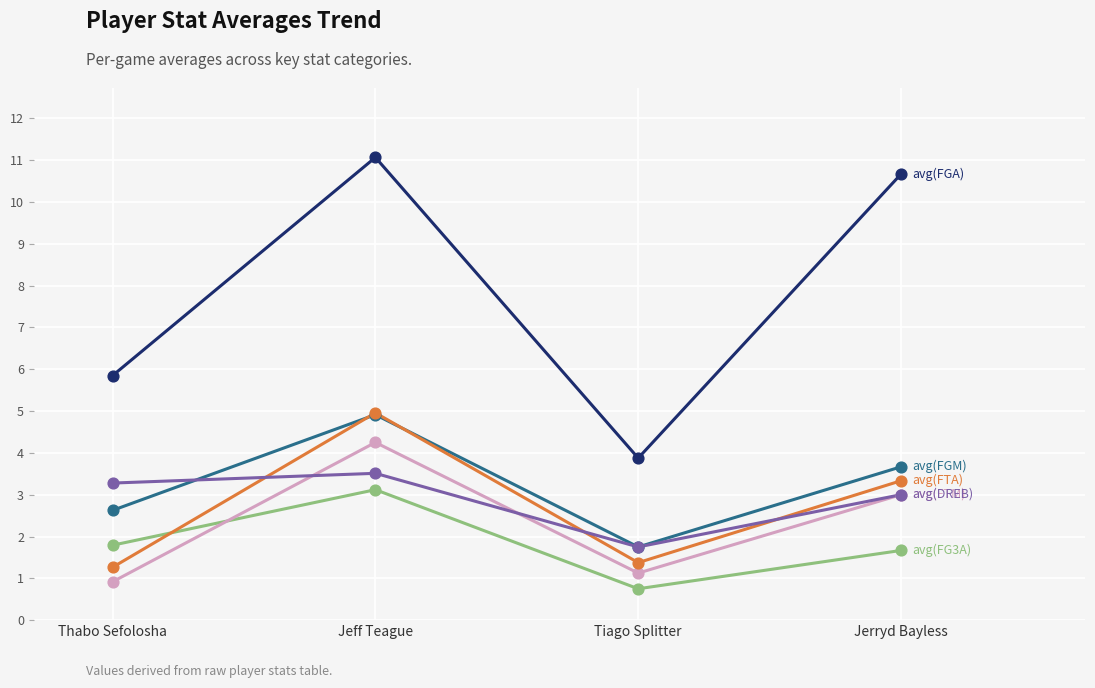

What is the total value across all series at Thabo Sefolosha?

15.7